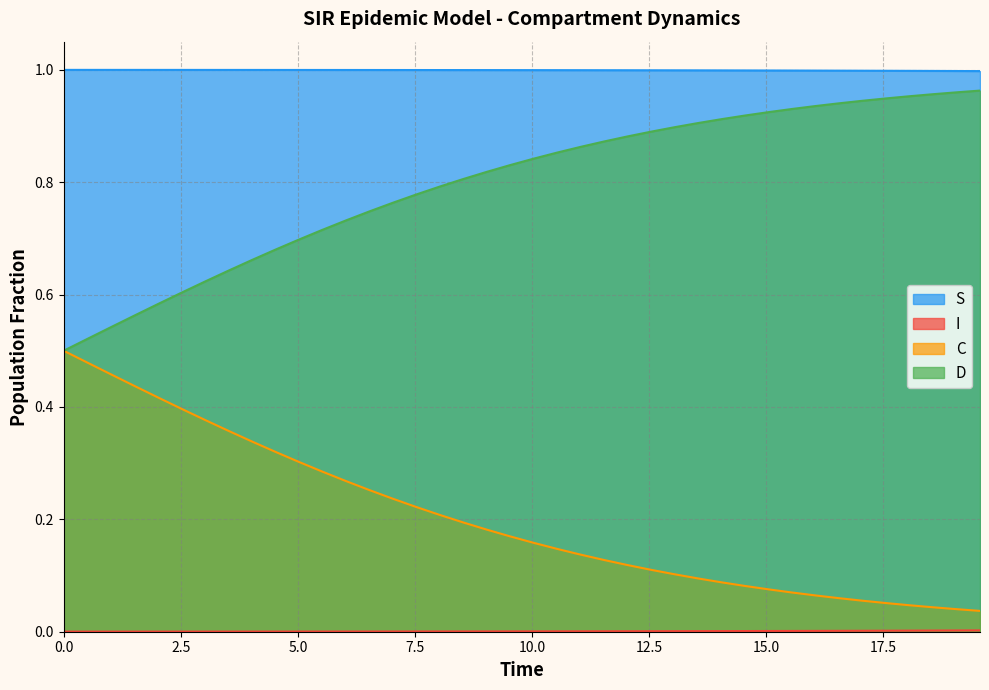

True or false: S and D cross at least once.

False